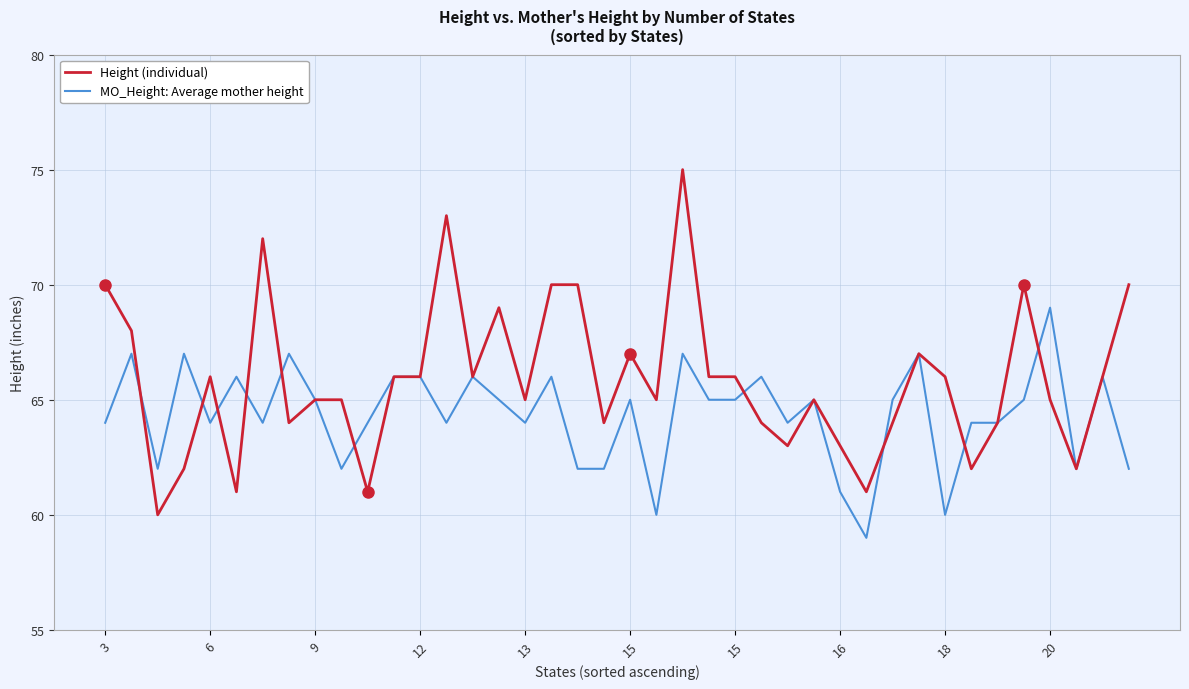

Which series has the largest total across all categories?

Height (individual)